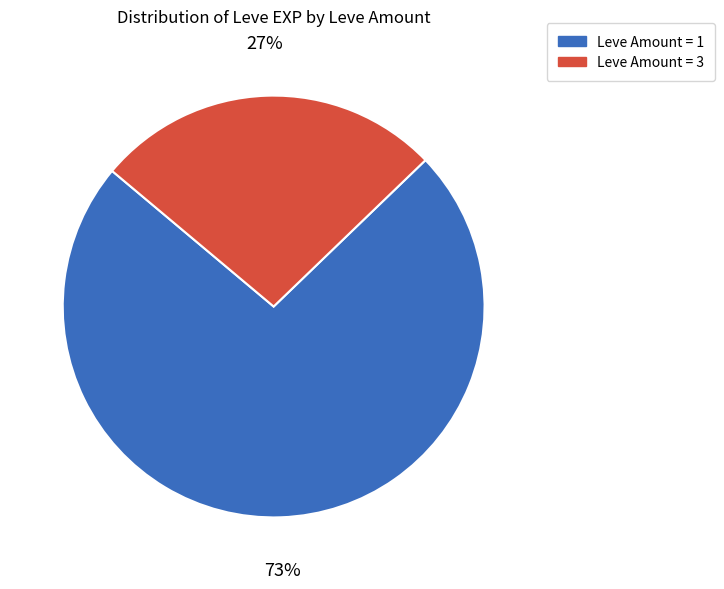

True or false: Leve Amount = 3 accounts for 27% of the total.

True